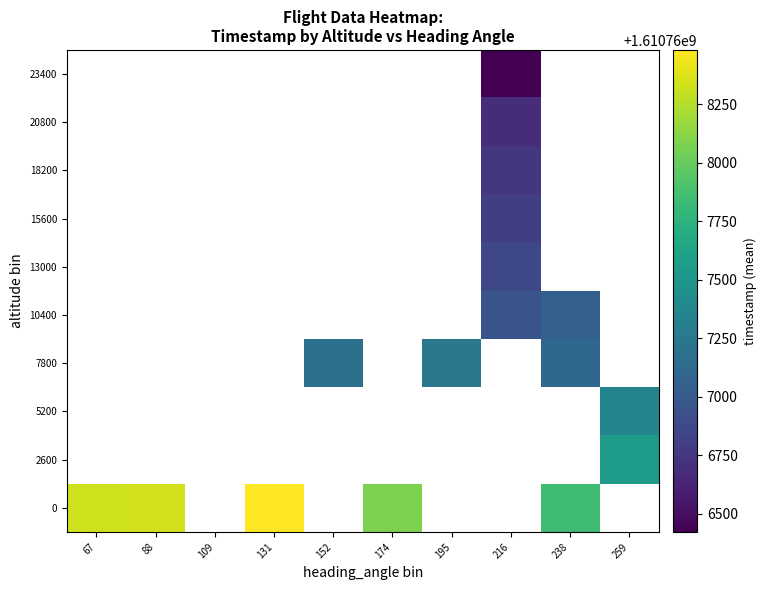

At how many categories does at least one series exceed 1610767998?

4